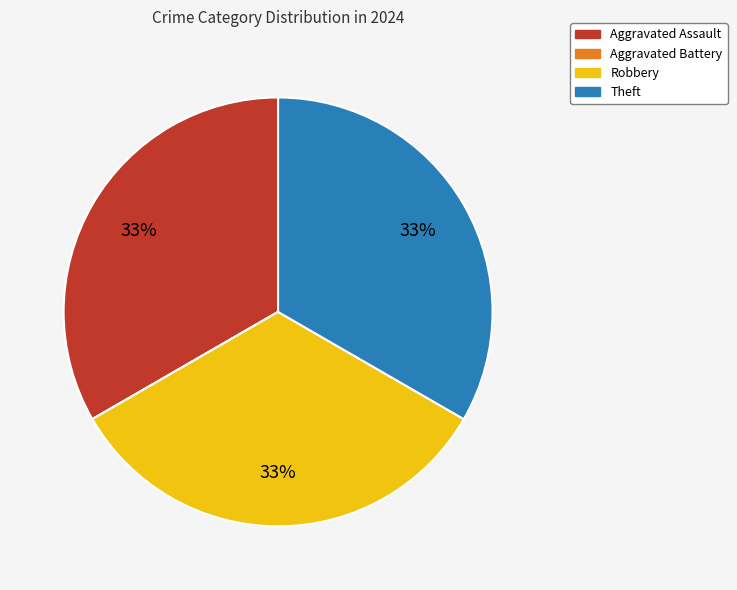

True or false: Theft accounts for 28% of the total.

False